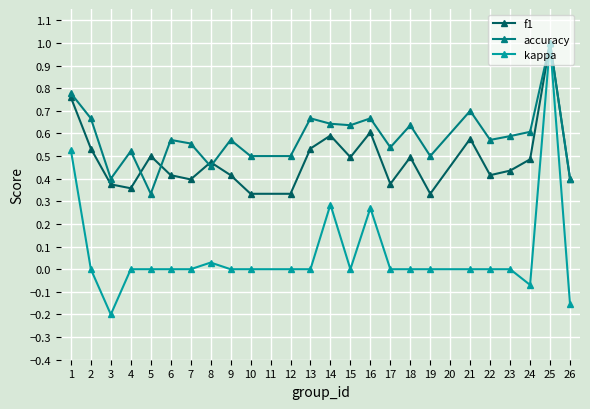

What are all the series names shown in the legend?

f1, accuracy, kappa